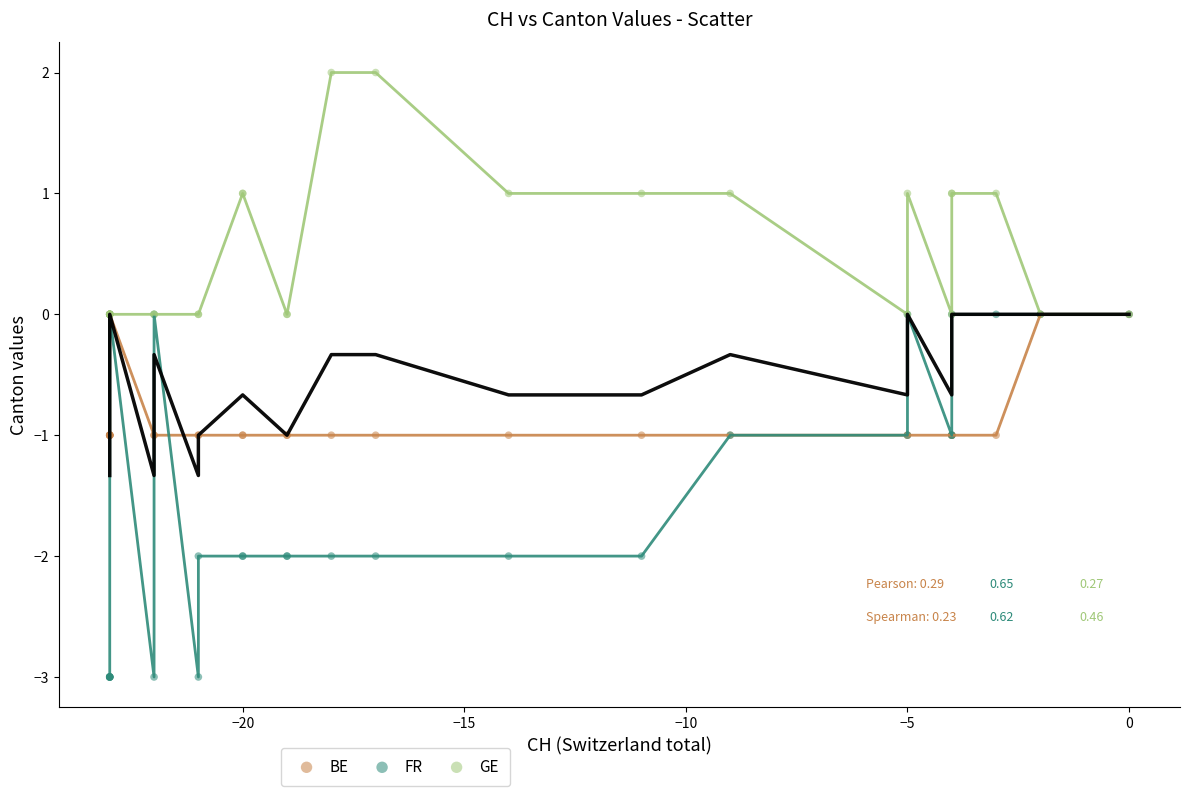

Which series contains the highest Y value?

GE